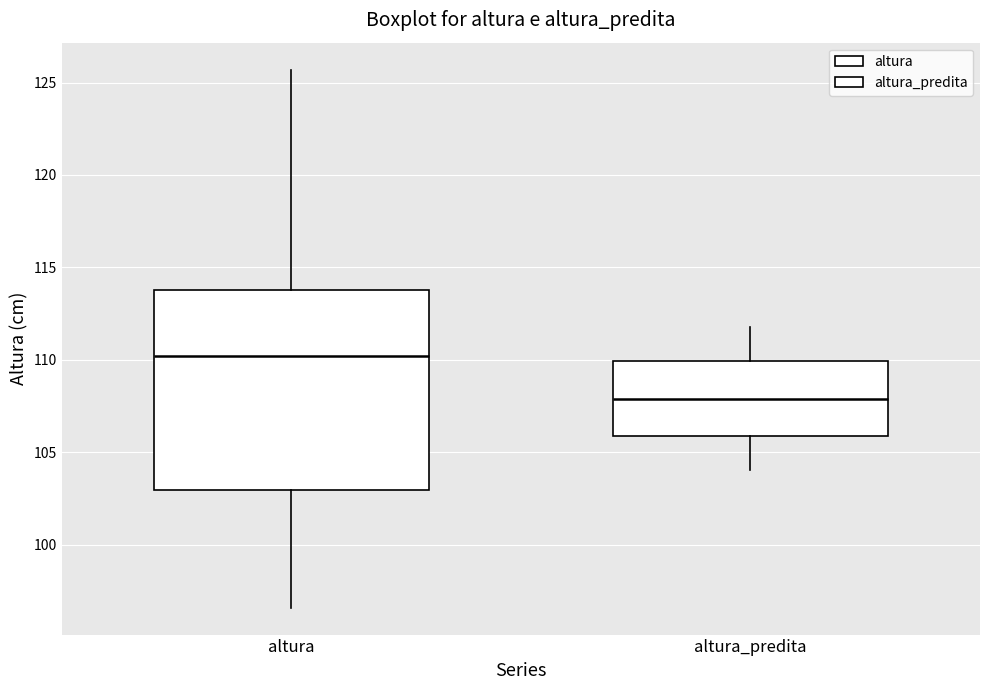

Reading left to right, transcribe this box plot: for each box, give where its median line is, the range the box spans, and where its two whiskers end, as read against the y-axis. The values are not printed on the chart, so give them approximately, as read against the axis.

altura: median 110.0, box 103.0 to 114.0, whiskers 96.5 to 125.5
altura_predita: median 108.0, box 106.0 to 110.0, whiskers 104.0 to 112.0